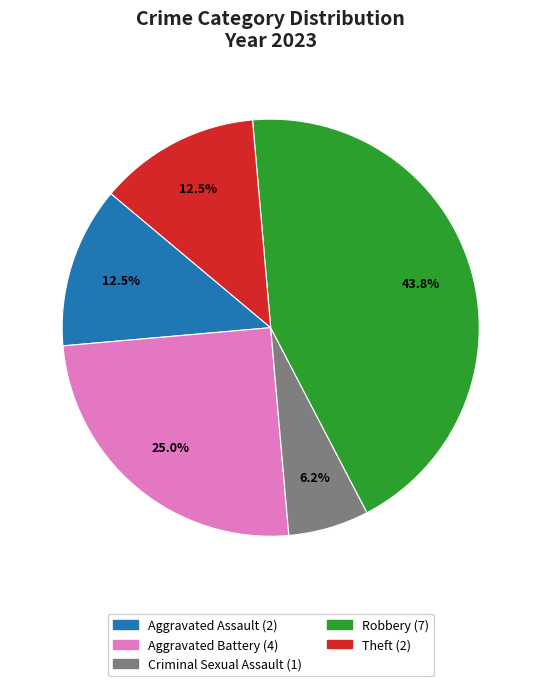

Is there a majority slice in this chart?

No